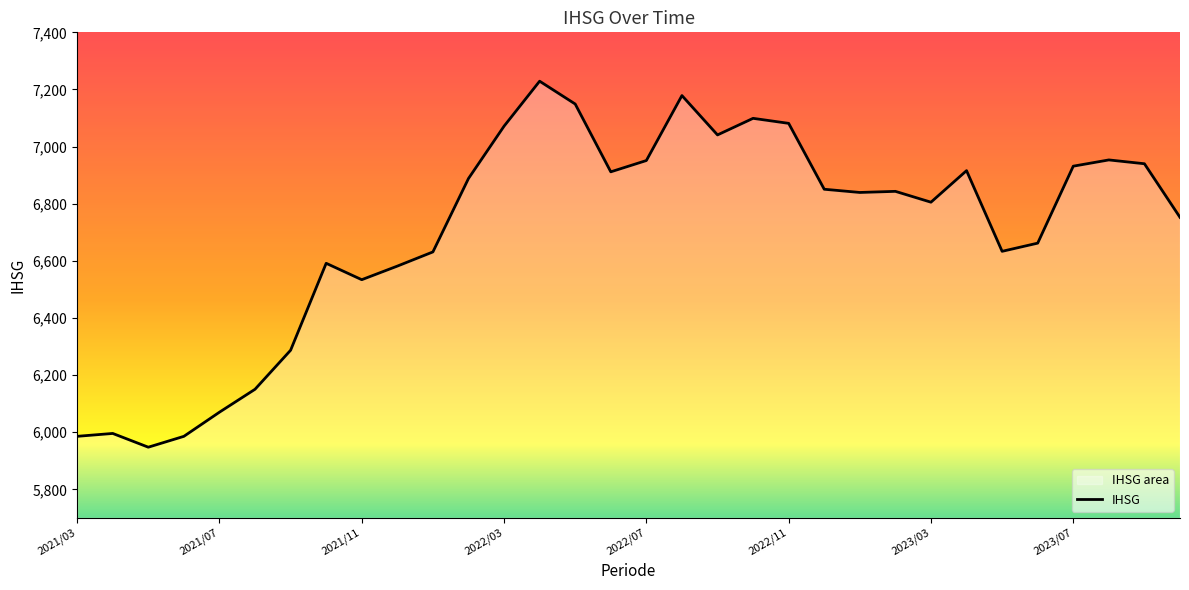

What is the change in value from 2022/01 to 2022/05?

+517.8